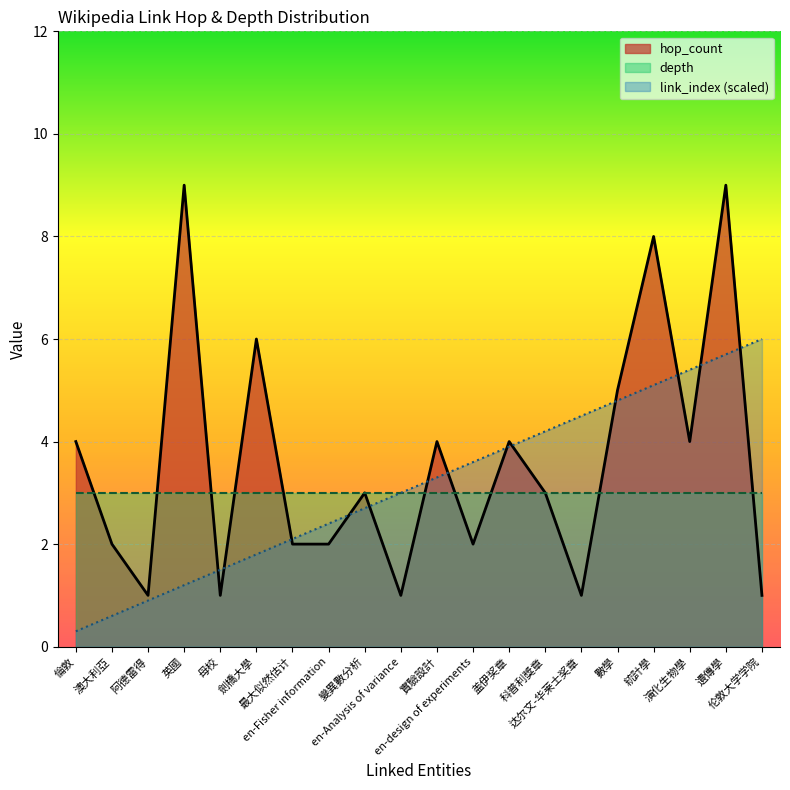

At which label does link_index first exceed 3?

實驗設計